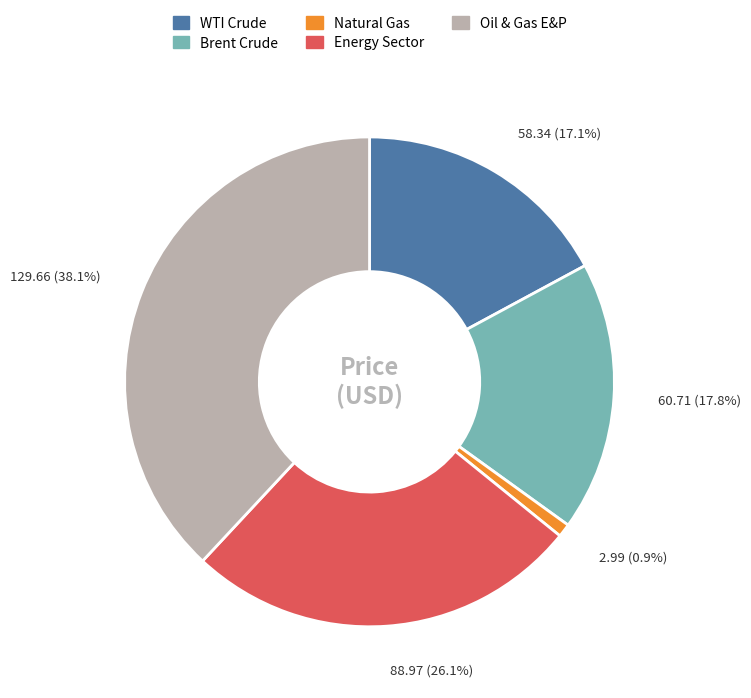

The Energy Sector slice represents 26% of the pie. True or false?

True